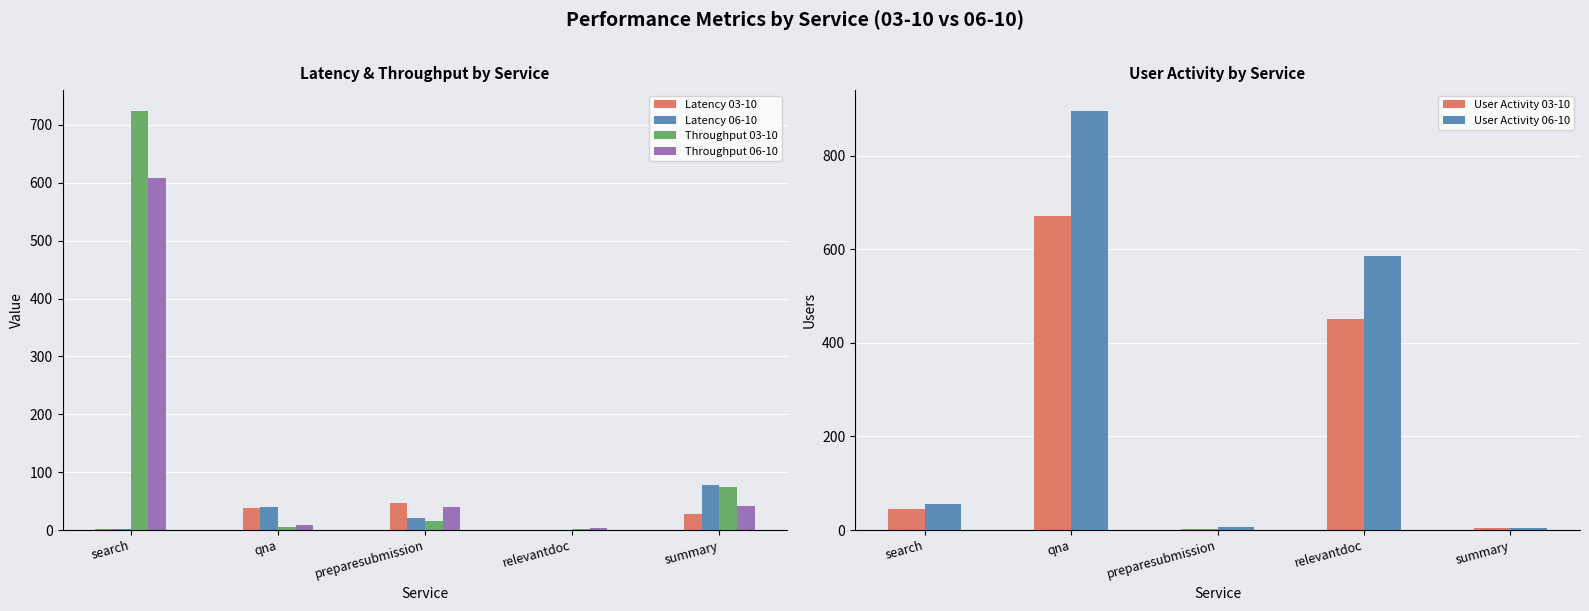

Rank the categories by User Activity 06-10 value from highest to lowest.

qna, relevantdoc, search, preparesubmission, summary